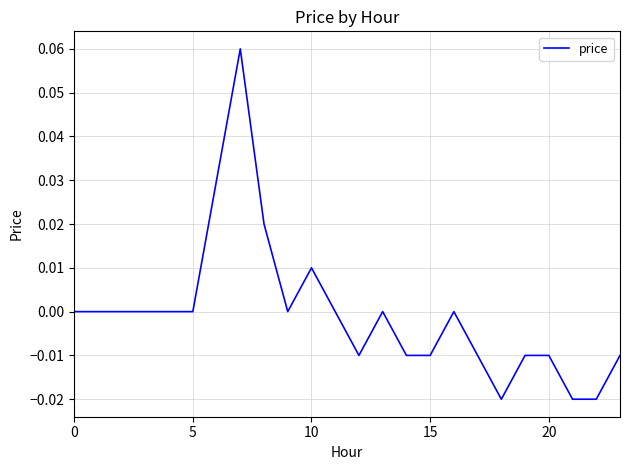

Reading left to right, list all the values displayed in this chart.

0.0	0.0	0.0	0.0	0.0	0.0	0.0	0.1	0.0	0.0	0.0	0.0	-0.0	0.0	-0.0	-0.0	0.0	-0.0	-0.0	-0.0	-0.0	-0.0	-0.0	-0.0